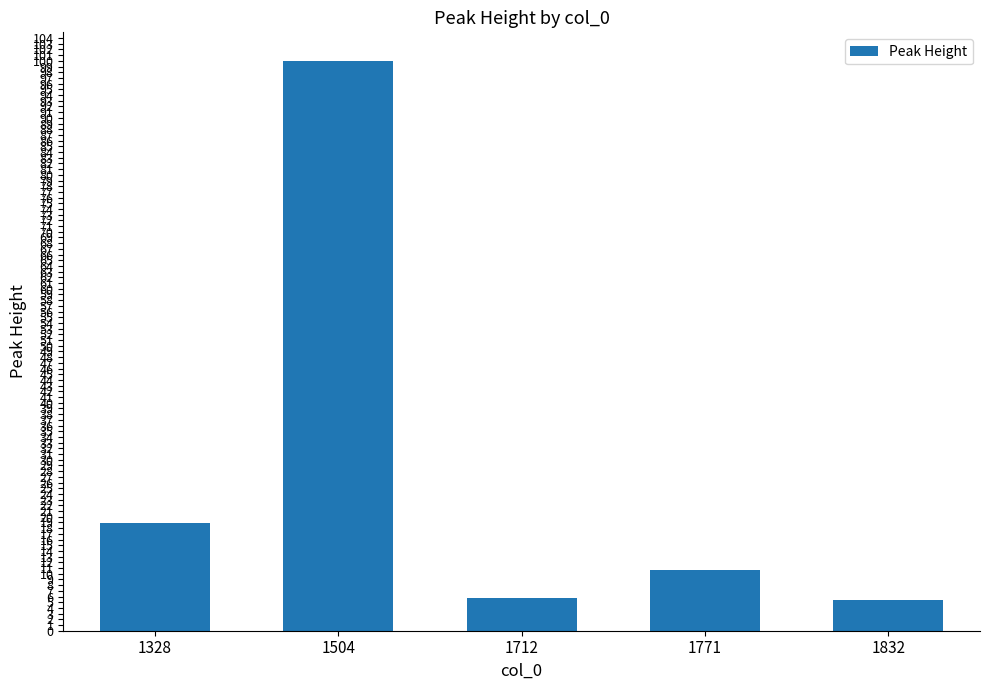

What is the ratio of the value at 1504 to the value at 1832?

18.4